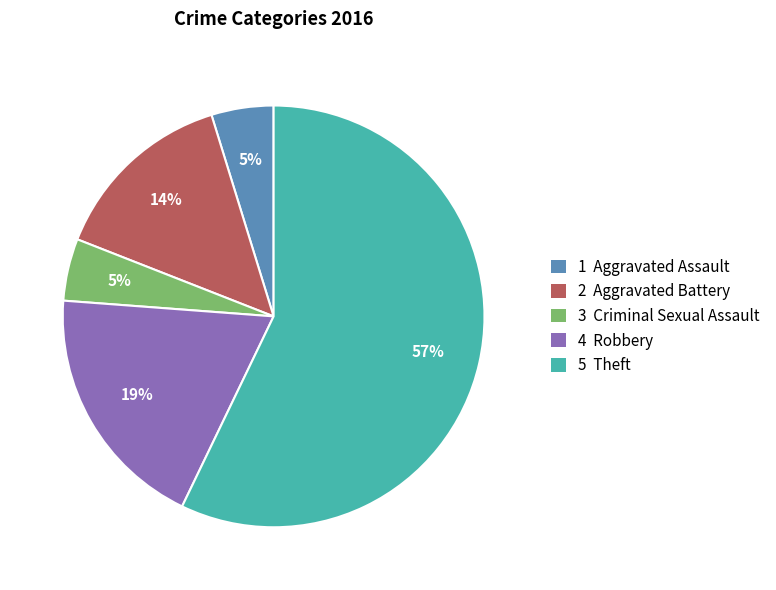

Is there a majority slice in this chart?

Yes